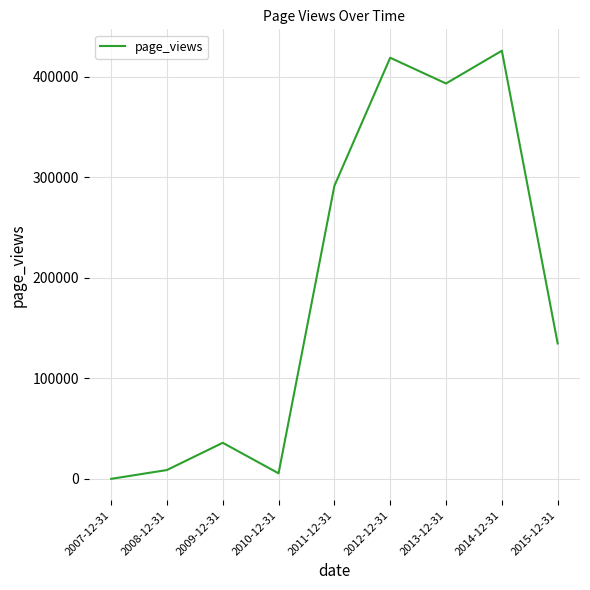

What is the difference between the maximum and second lowest values?

420574